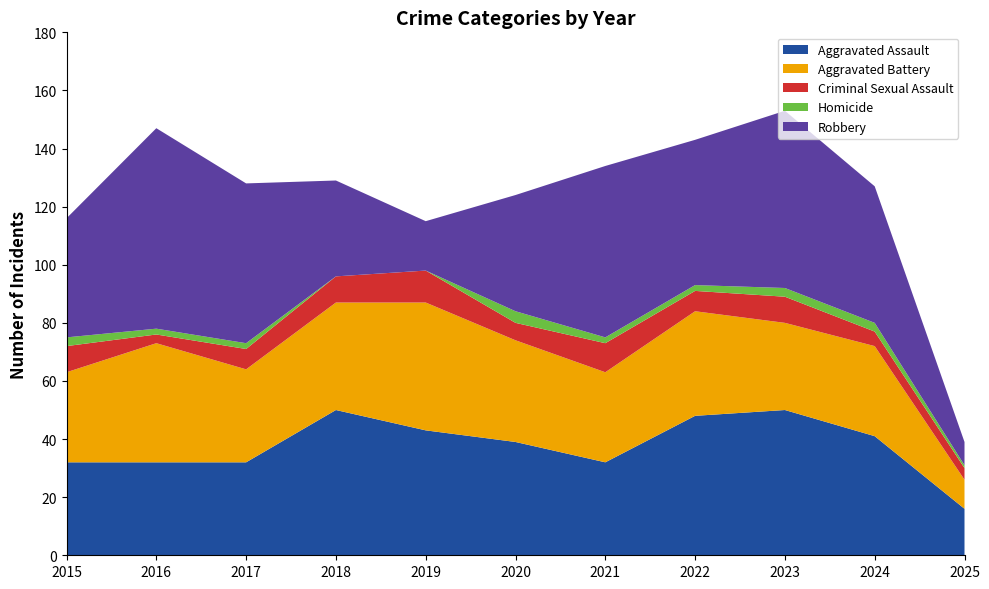

Reading left to right, what are all the values shown in this chart?

Aggravated Assault: 32	32	32	50	43	39	32	48	50	41	16
Aggravated Battery: 31	41	32	37	44	35	31	36	30	31	10
Criminal Sexual Assault: 9	3	7	9	11	6	10	7	9	5	4
Homicide: 3	2	2	0	0	4	2	2	3	3	1
Robbery: 41	69	55	33	17	40	59	50	61	47	8